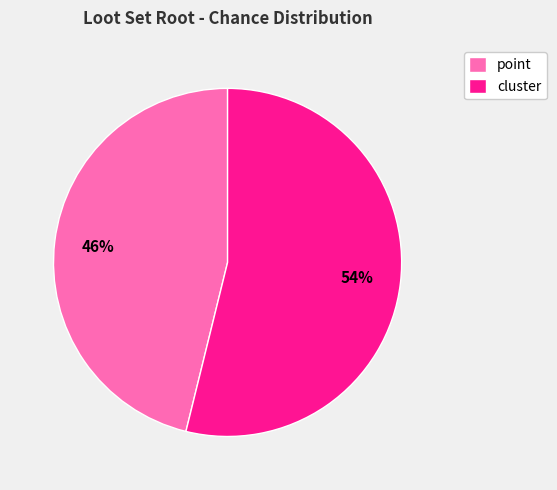

Do point and cluster together represent more than half of the pie?

Yes